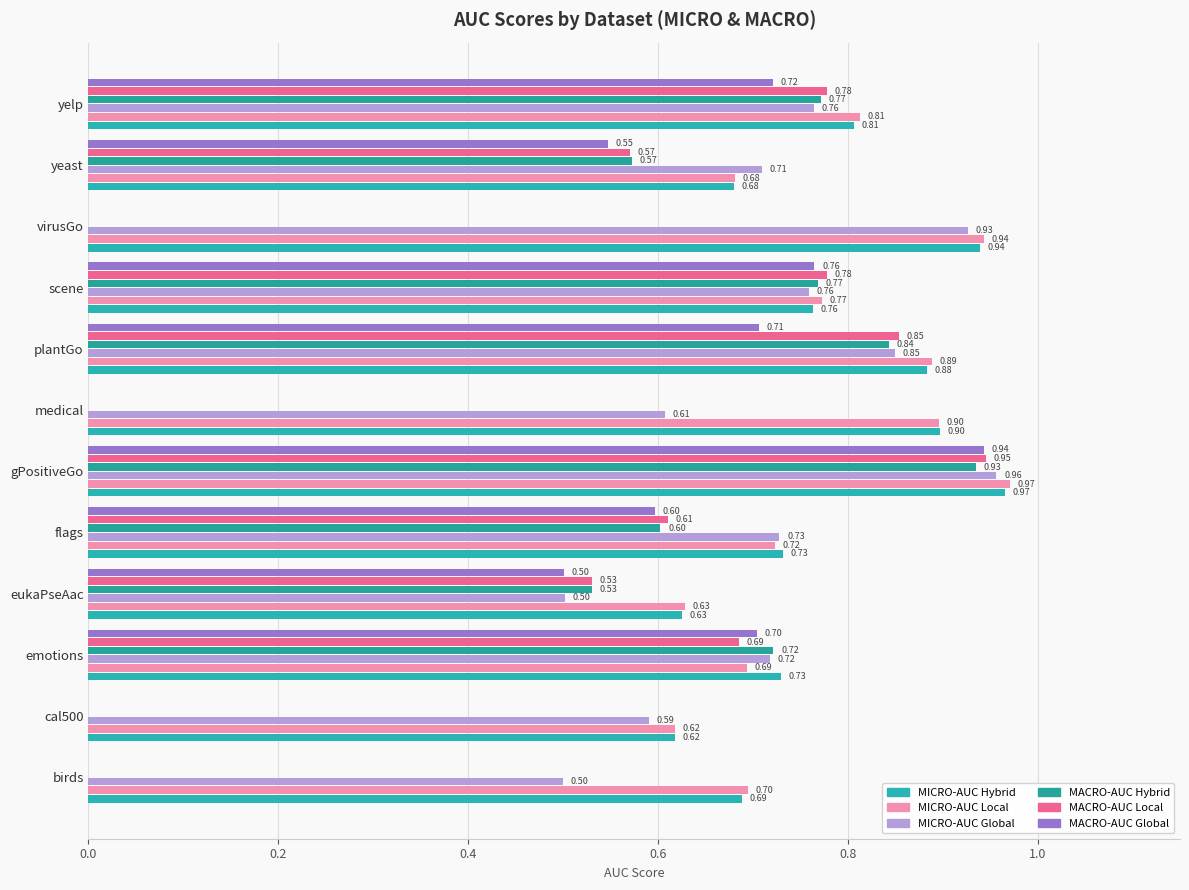

What is the average value of the MICRO-AUC Global series?

0.7